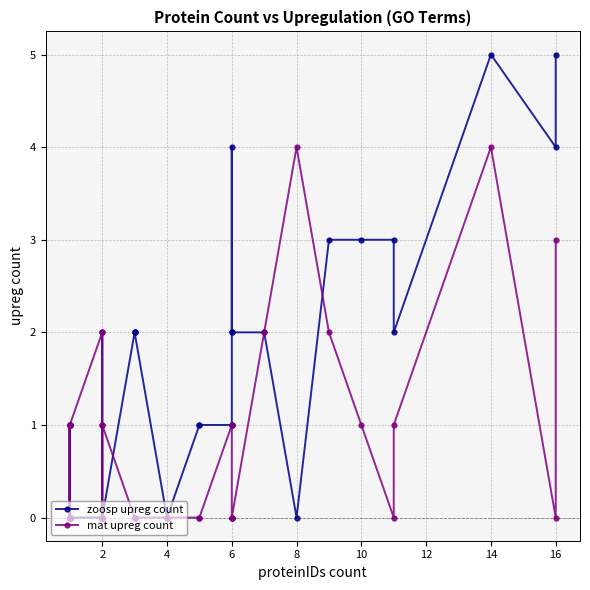

What is the maximum value for zoosp upreg count?

5